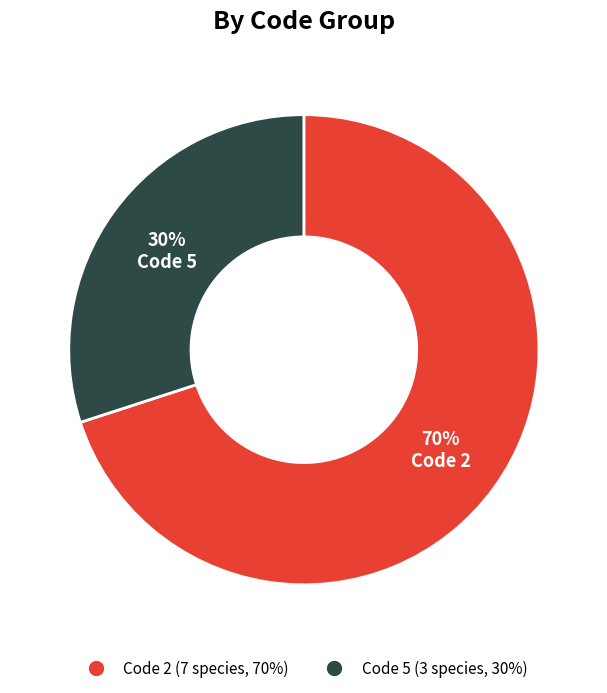

Is there any slice that represents more than half of the pie?

Yes